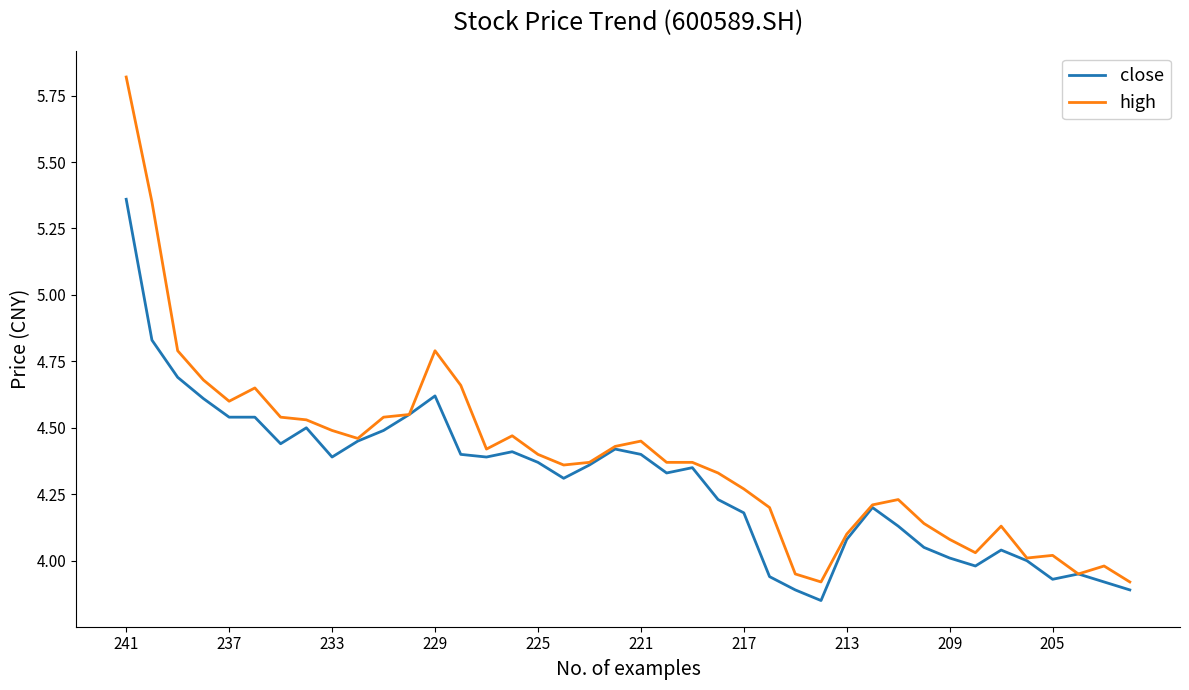

Which series has the largest total across all categories?

high